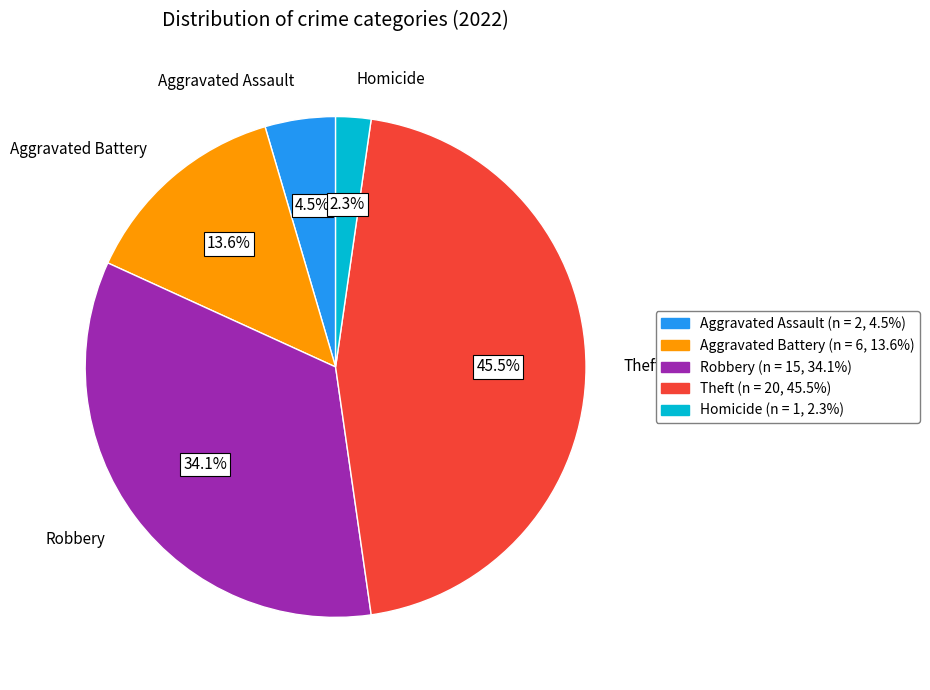

Between Homicide and Robbery, which is larger?

Robbery